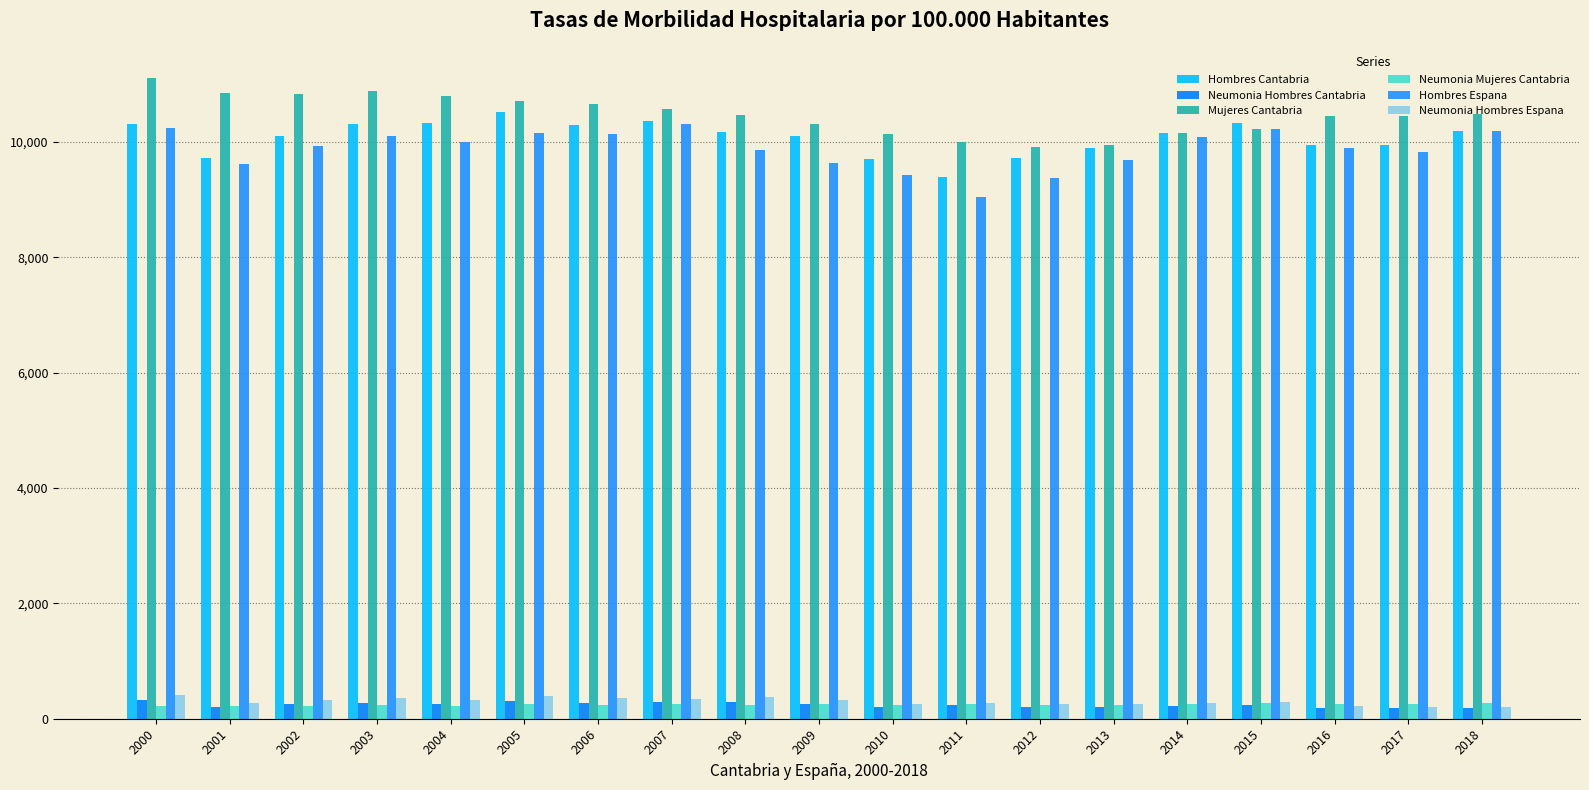

How many data points does each series have?

19